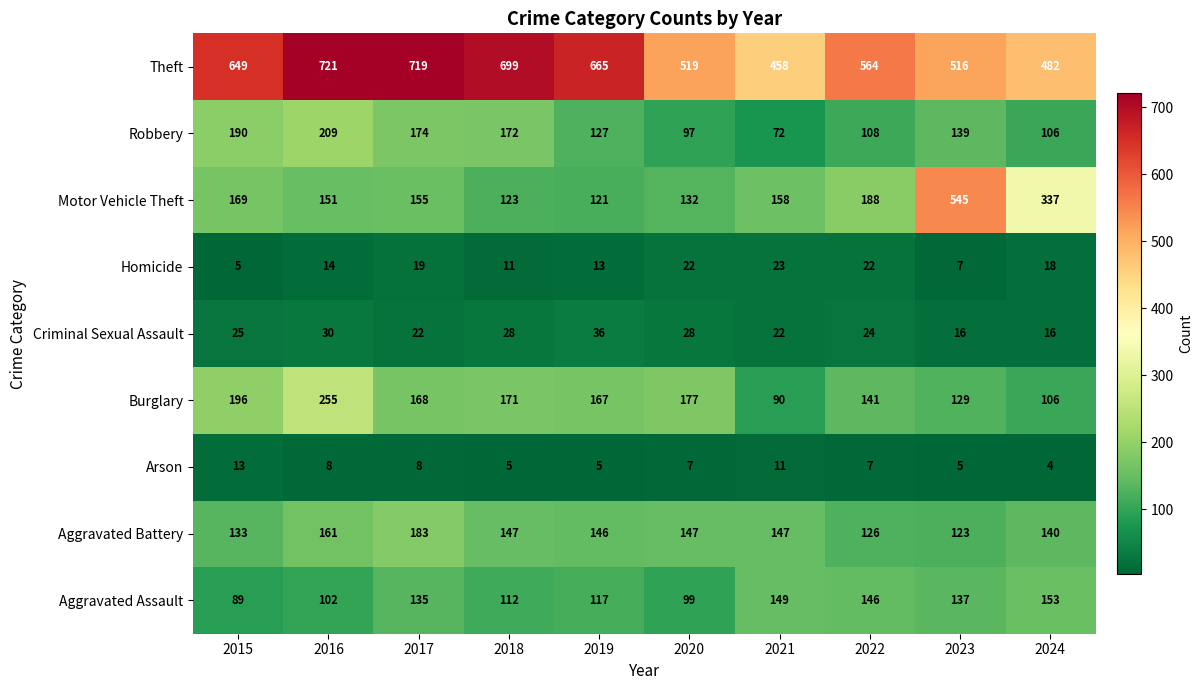

At which label does Motor Vehicle Theft reach its minimum?

2019